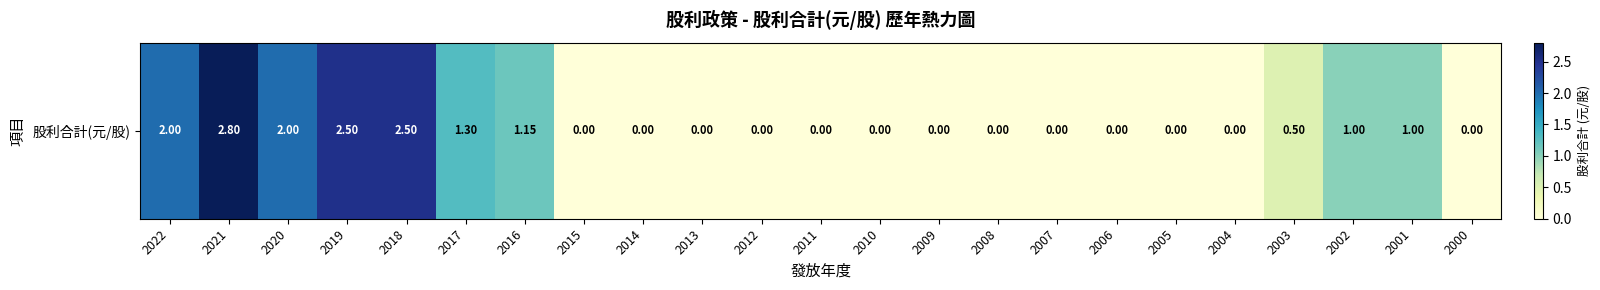

What is the difference between the values at 2019 and 2002?

1.5